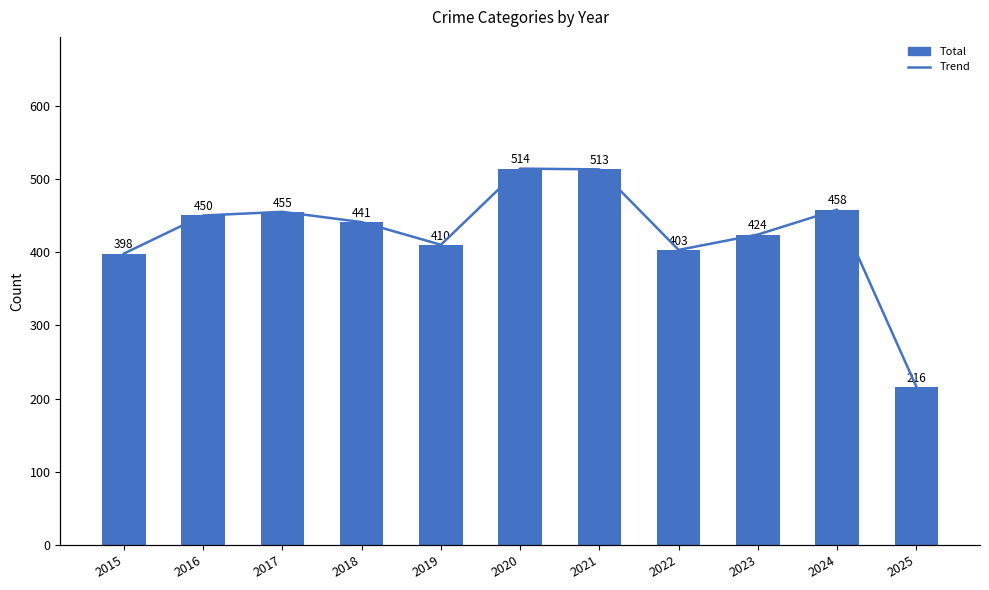

Reading left to right, what are all the values shown in this chart?

Total: 2015=398	2016=450	2017=455	2018=441	2019=410	2020=514	2021=513	2022=403	2023=424	2024=458	2025=216
Trend: 2015=398	2016=450	2017=455	2018=441	2019=410	2020=514	2021=513	2022=403	2023=424	2024=458	2025=216